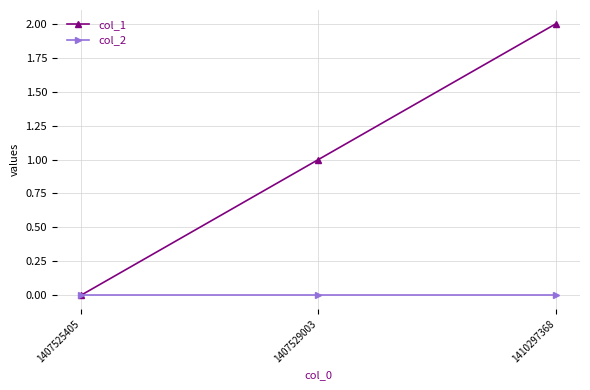

How many data points in col_1 are less than 1?

1